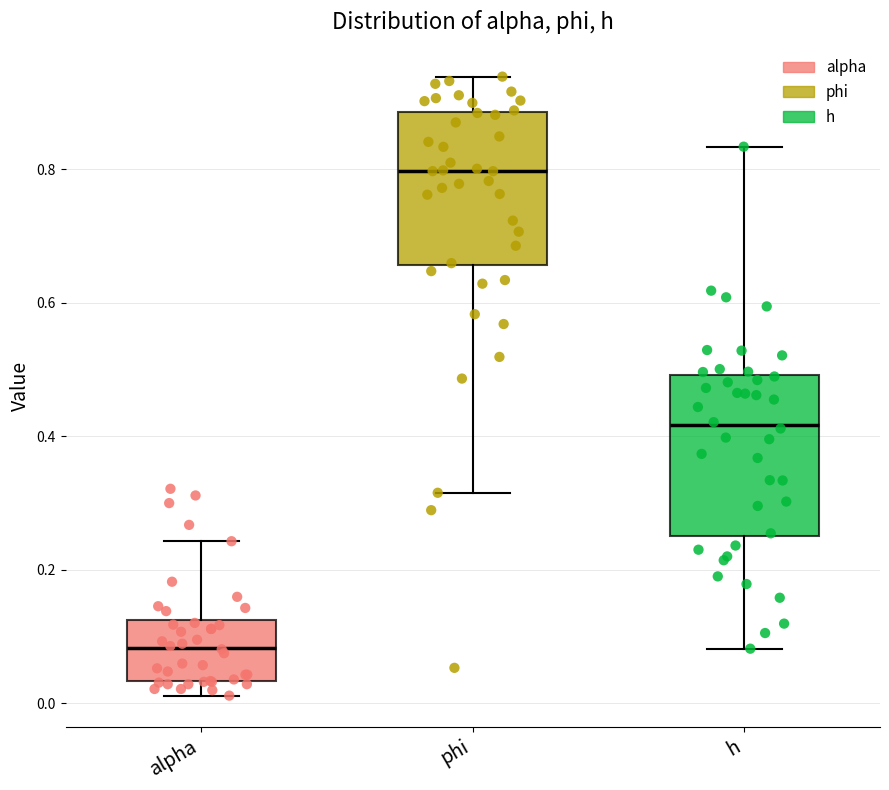

Where is the lower edge of the box for h on the y-axis? The values are not printed on the chart, so give them approximately, as read against the axis.

0.26